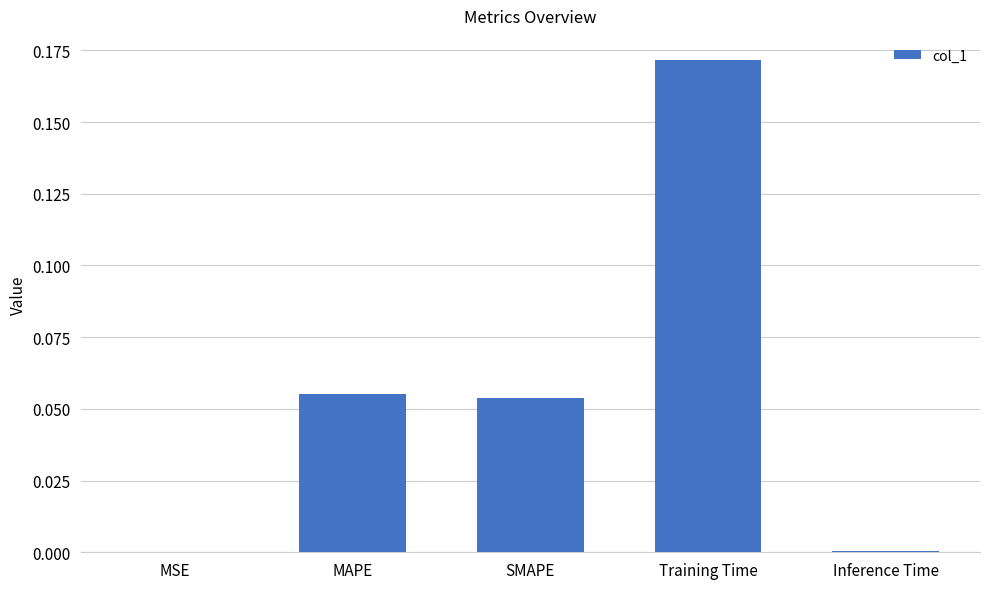

Between MSE and SMAPE, which is larger?

SMAPE